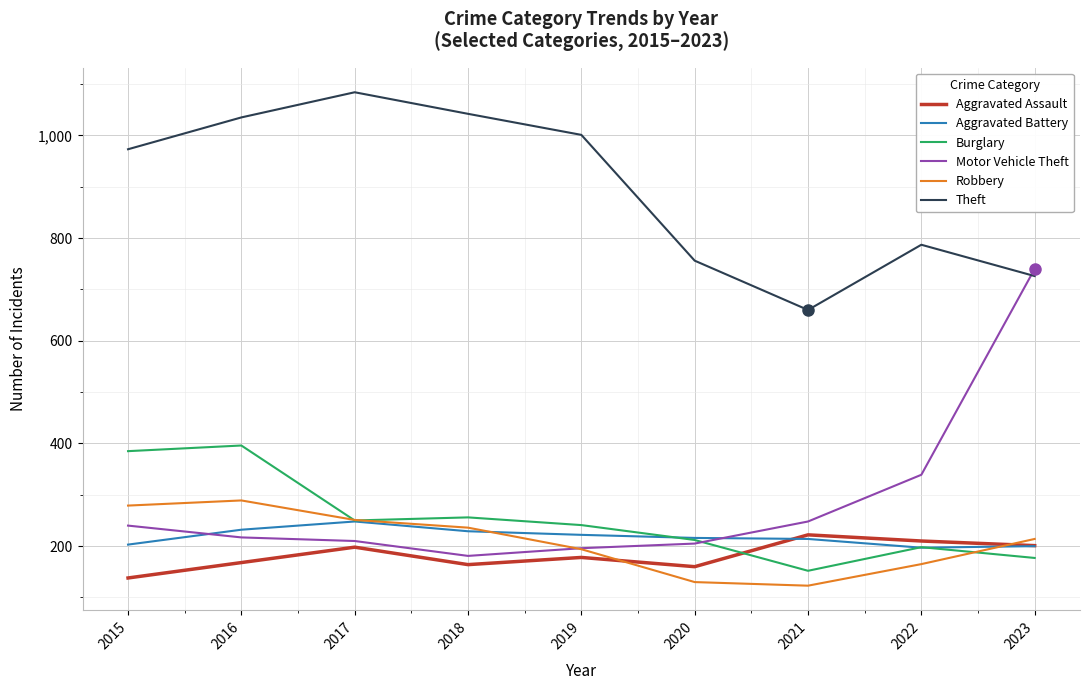

Which series has the largest total across all categories?

Theft